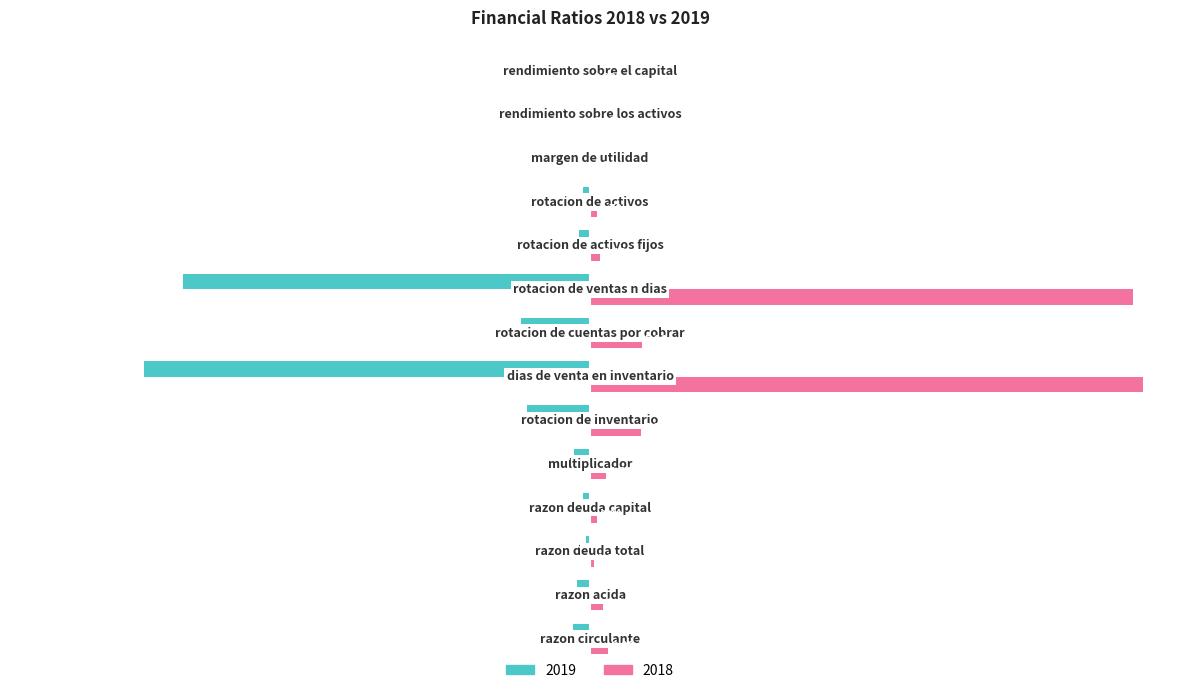

What is the value of the 2018 bar at the 2nd from the left?

2.3